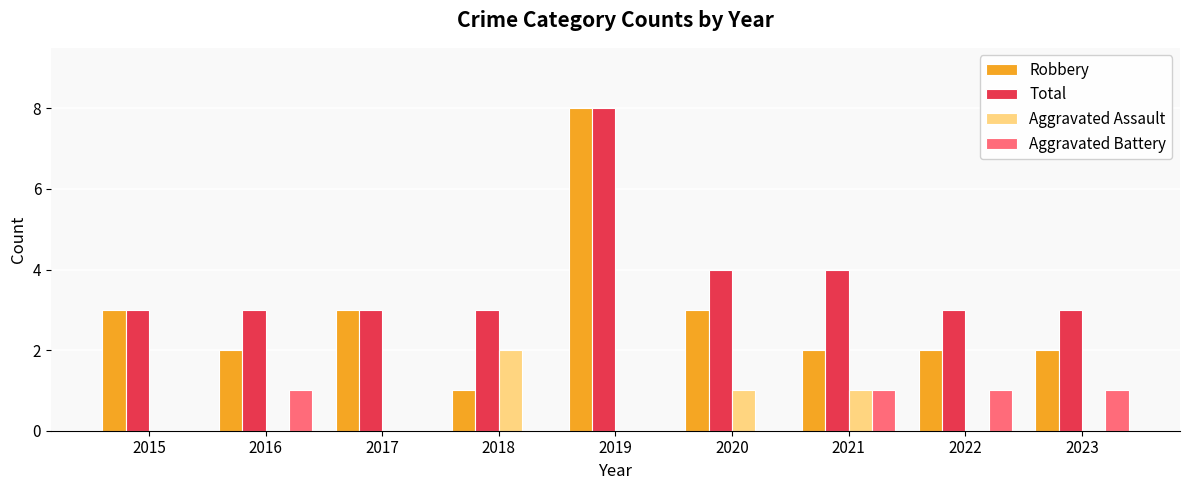

What is the spread (max minus min) of values at 2016?

3